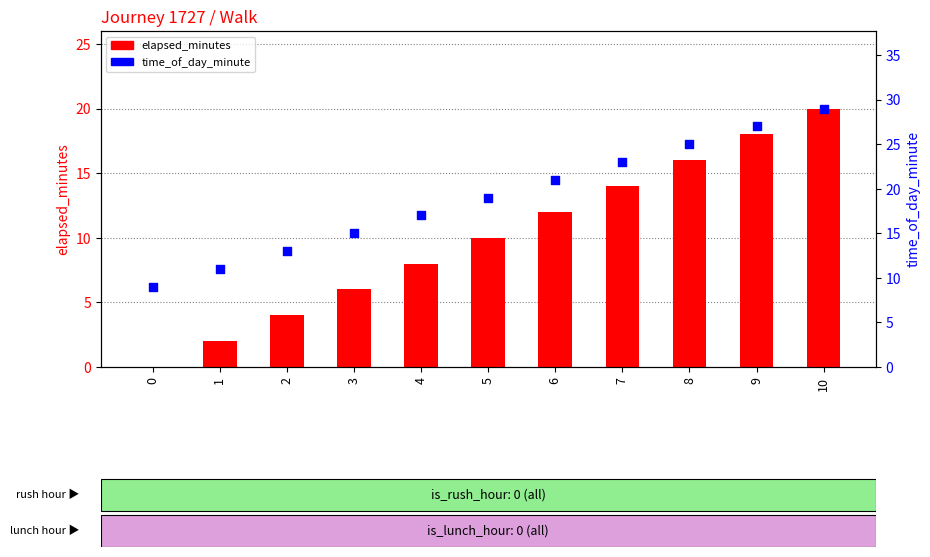

Which series has the largest total across all categories?

time_of_day_minute